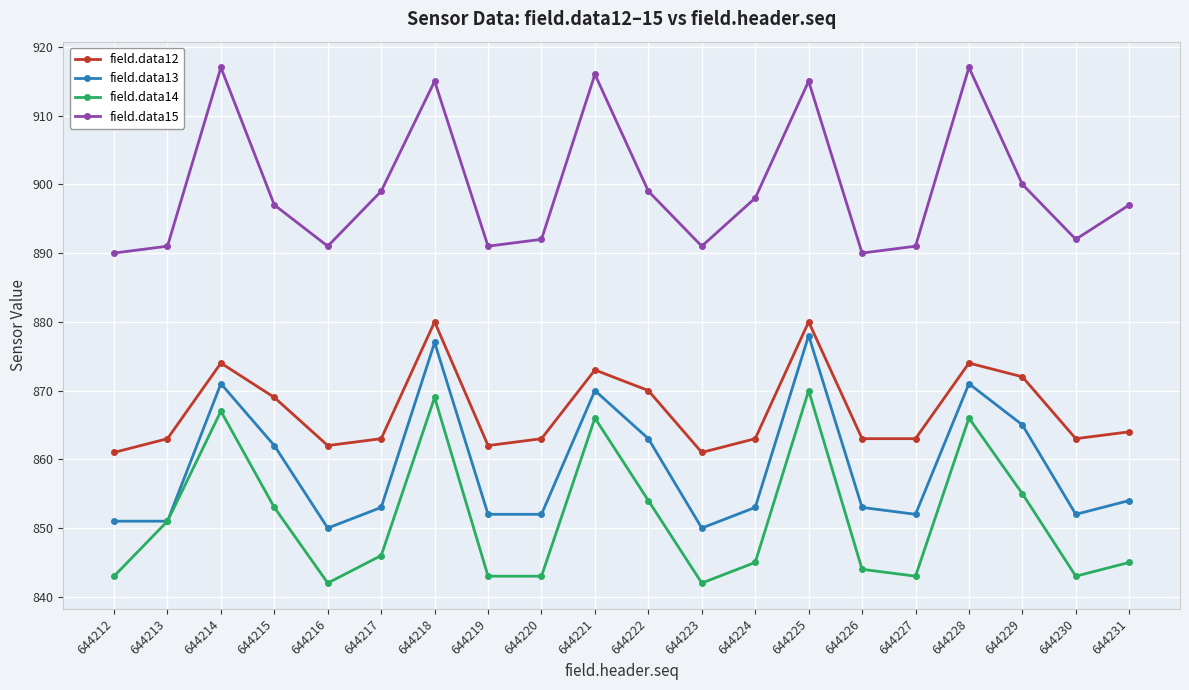

What is the difference between the highest and lowest values at 644228?

51